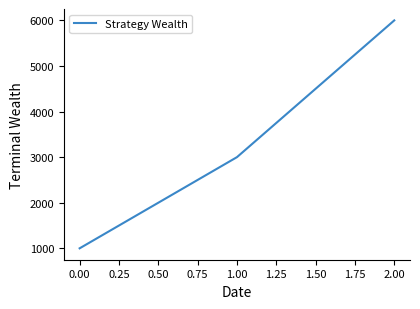

How many values are between 1000 and 6000?

3